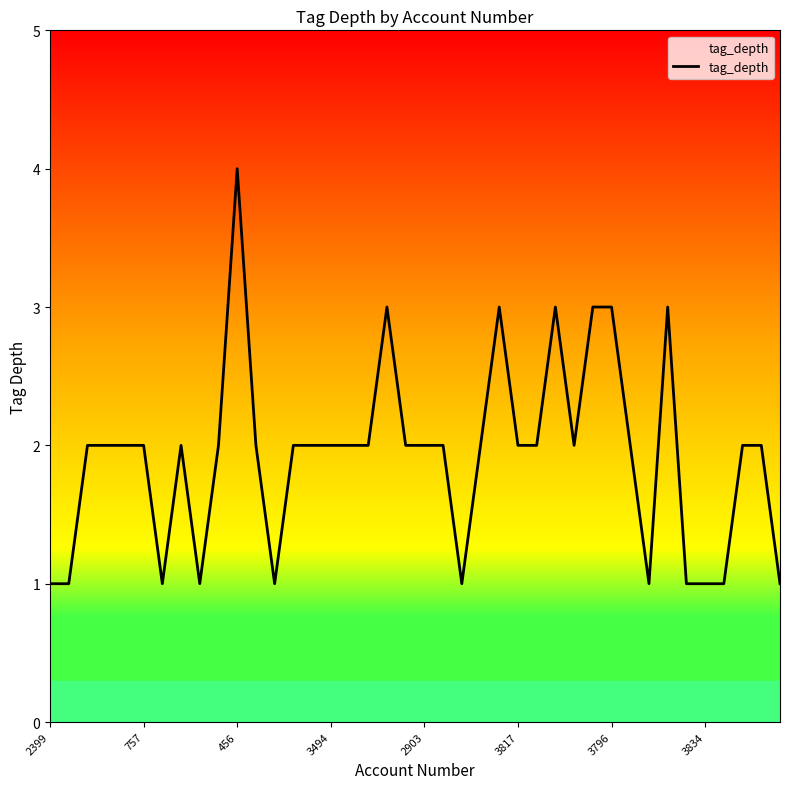

What is the difference between the maximum and minimum values?

3